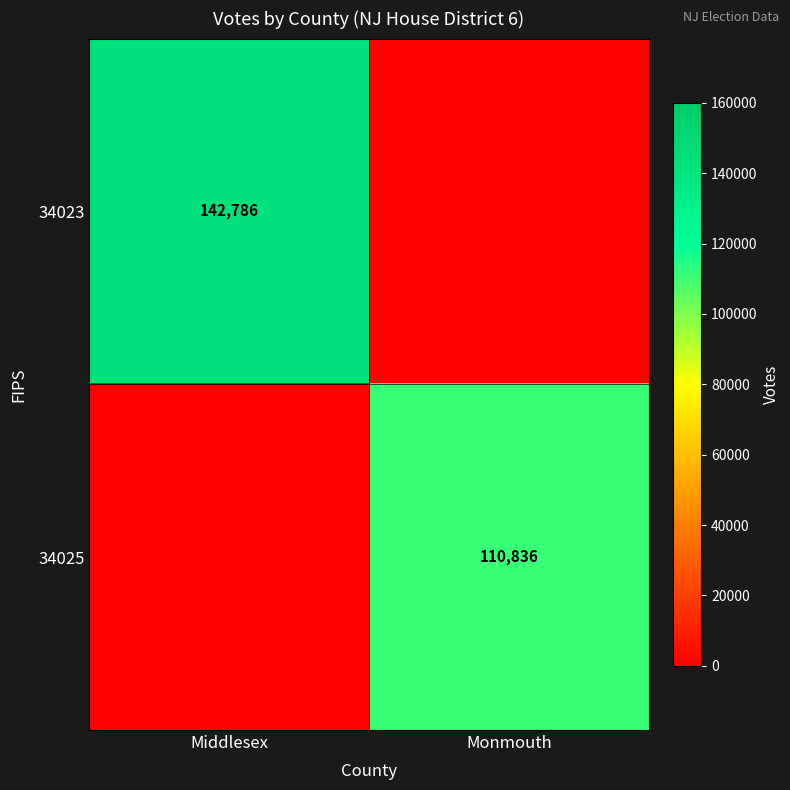

The value of 34025 at Monmouth is 110836. True or false?

True